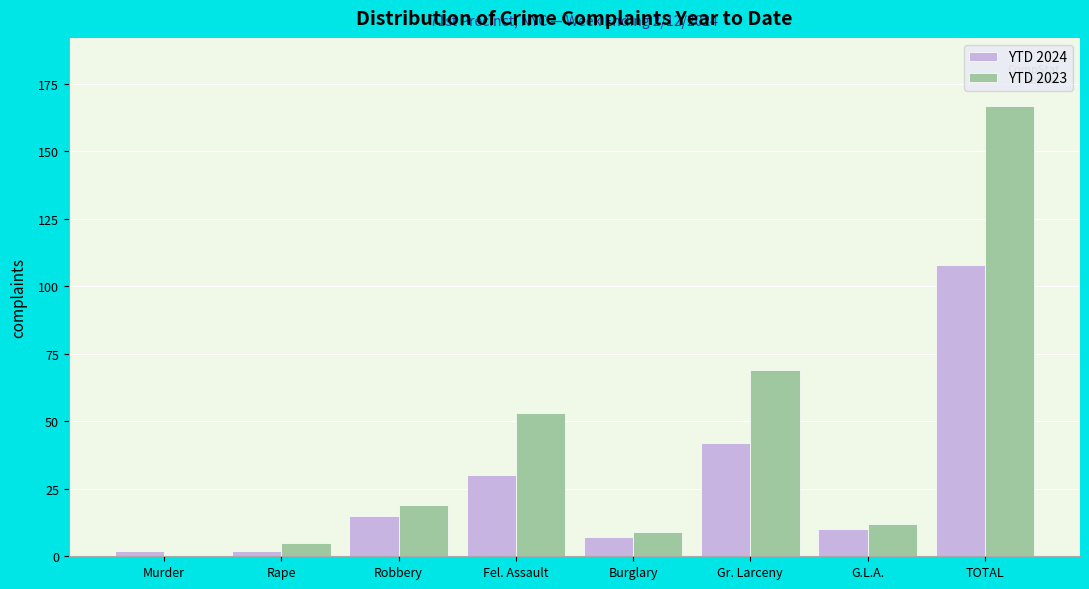

Reading left to right, list all the values displayed in this chart.

YTD 2024: Murder=2	Rape=2	Robbery=15	Fel. Assault=30	Burglary=7	Gr. Larceny=42	G.L.A.=10	TOTAL=108
YTD 2023: Murder=0	Rape=5	Robbery=19	Fel. Assault=53	Burglary=9	Gr. Larceny=69	G.L.A.=12	TOTAL=167